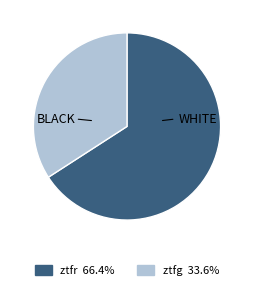

Do ztfg and ztfr together represent more than half of the pie?

Yes